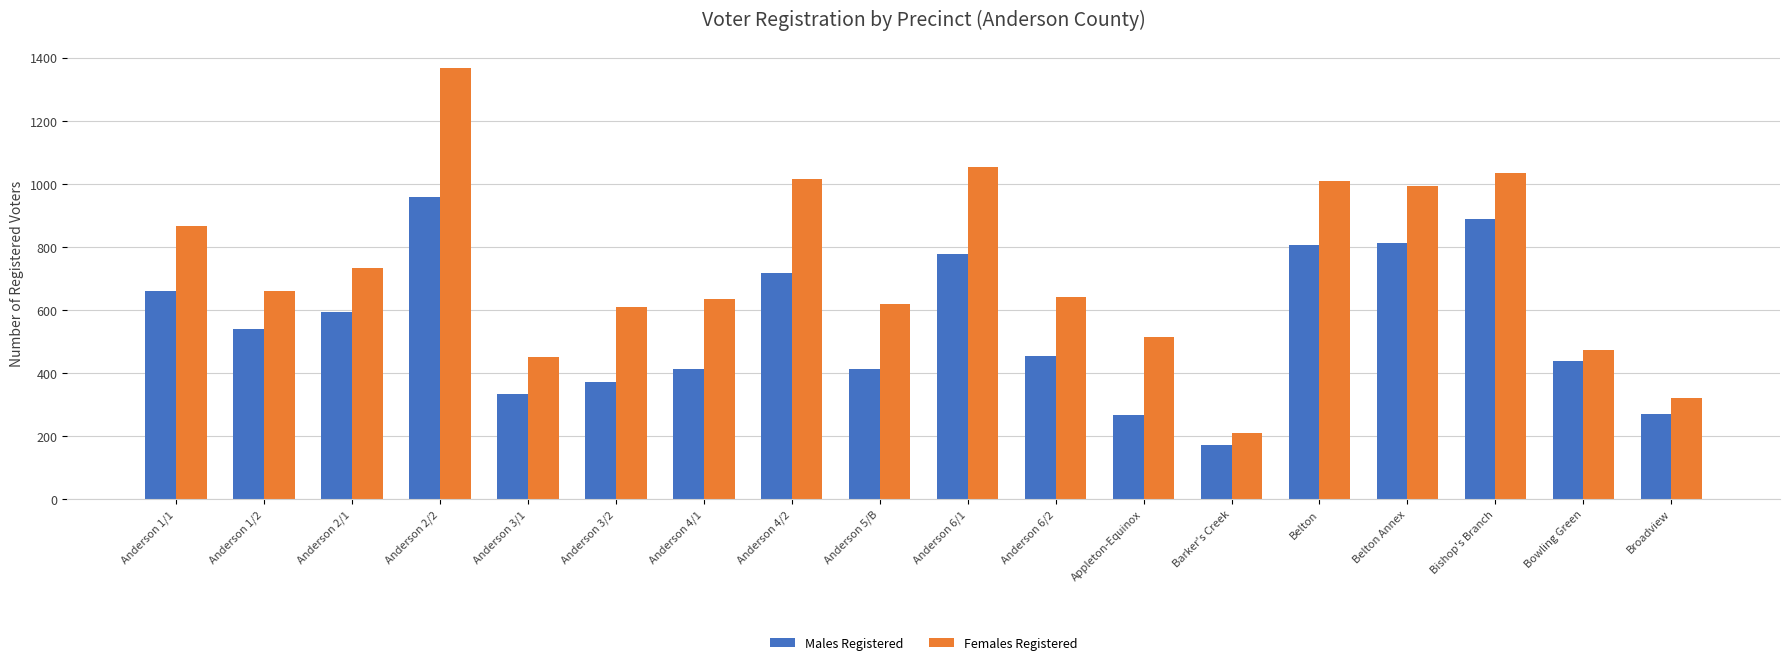

Which series has the largest range (max minus min)?

Females Registered